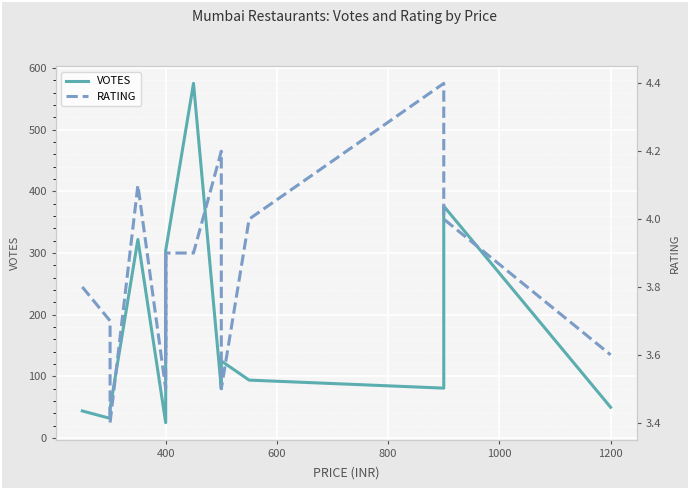

What is the sum of all VOTES values?

2390.0